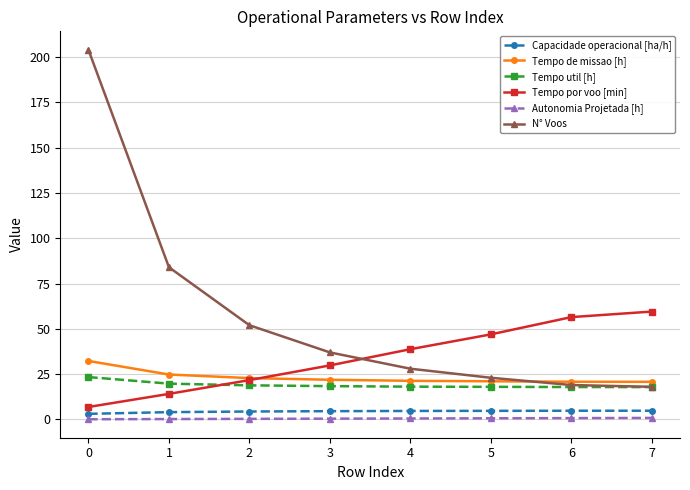

Is it true that N° Voos equals 52.0 at 2?

True